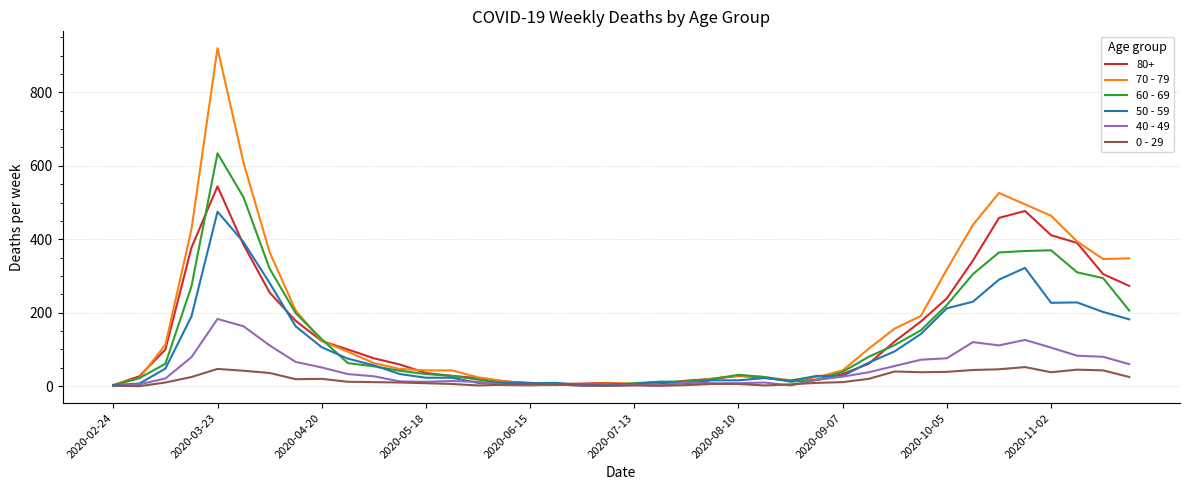

Which series has the widest spread of values?

70 - 79